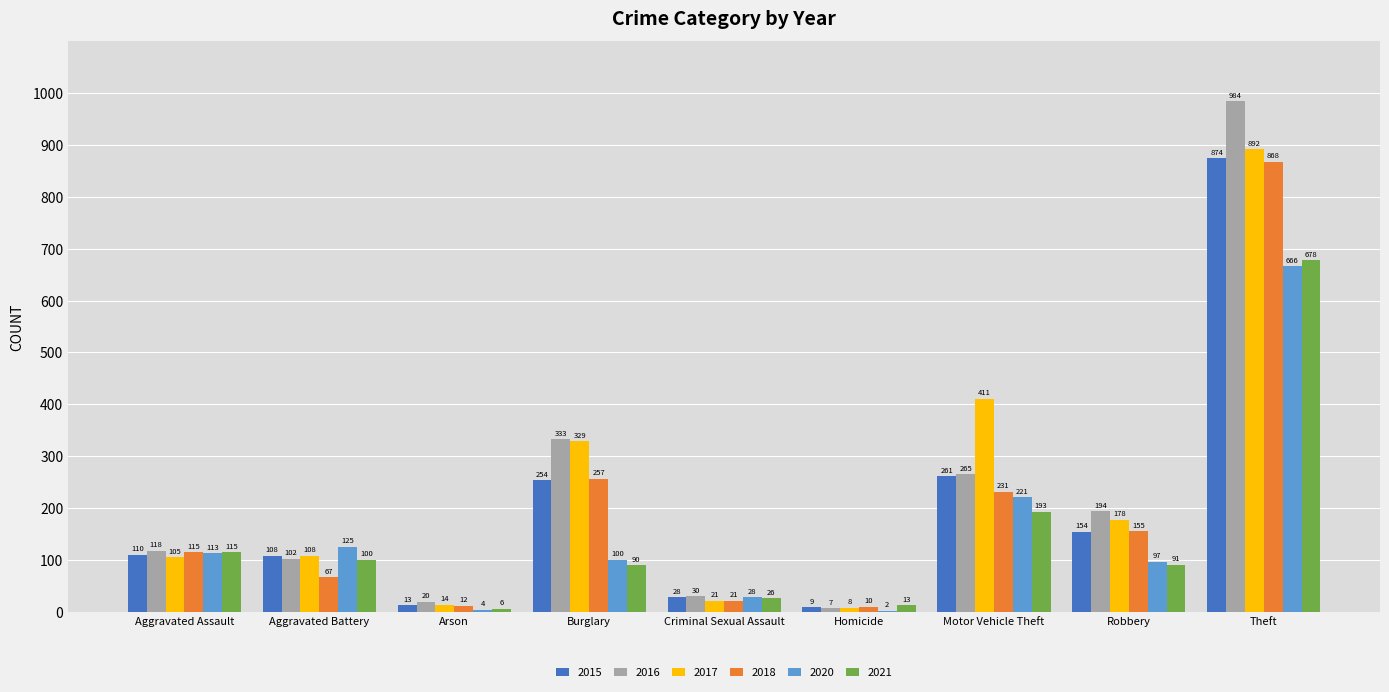

Reading left to right, extract all data points from this chart.

2015: 110	108	13	254	28	9	261	154	874
2016: 118	102	20	333	30	7	265	194	984
2017: 105	108	14	329	21	8	411	178	892
2018: 115	67	12	257	21	10	231	155	868
2020: 113	125	4	100	28	2	221	97	666
2021: 115	100	6	90	26	13	193	91	678